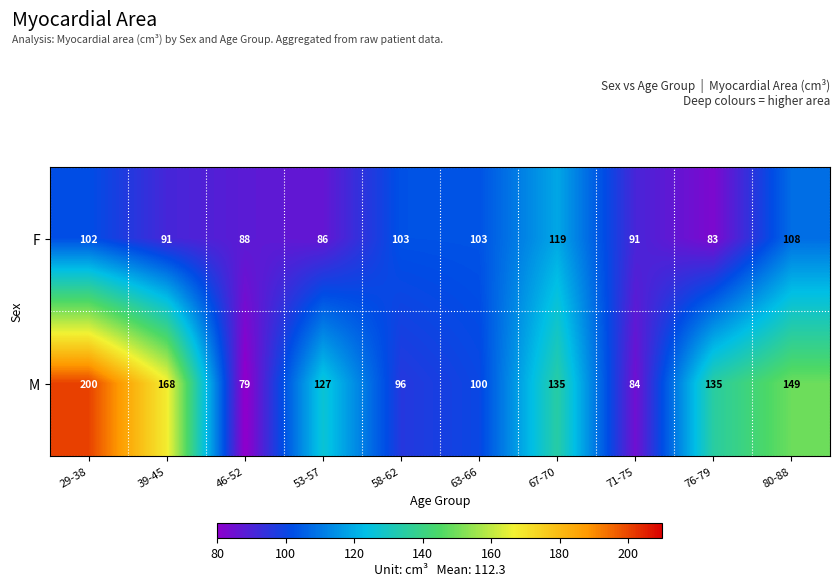

Is the value of F at 53-57 greater than the value of M at 53-57?

No